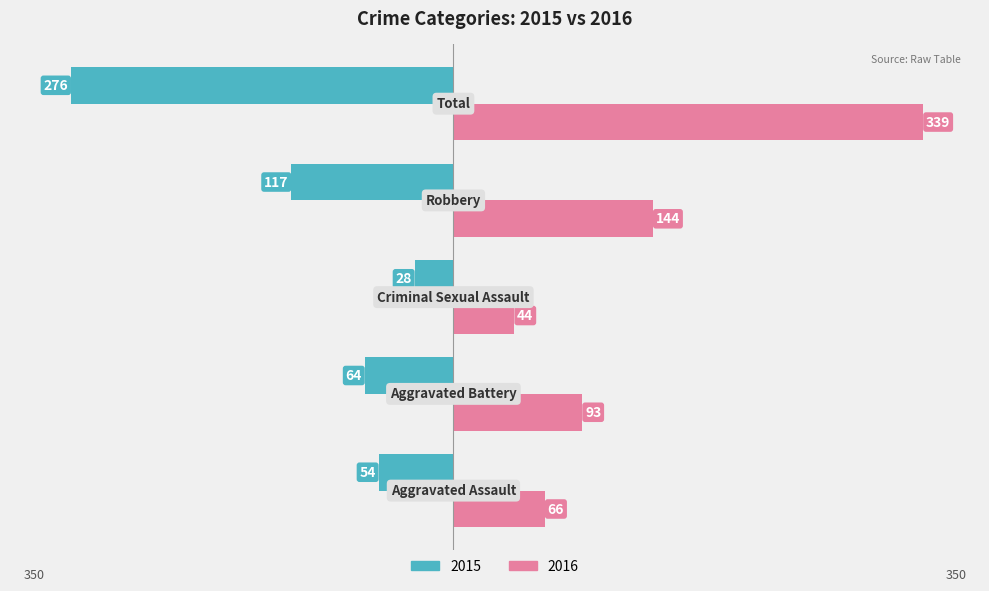

What are all the series names shown in the legend?

2015, 2016